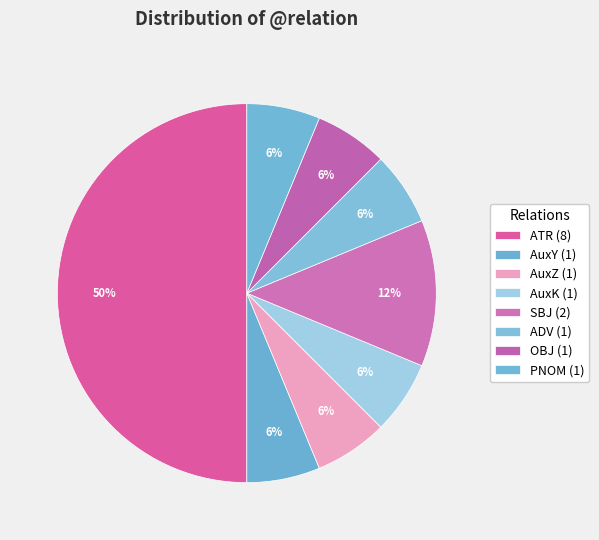

To the nearest percent, what is the difference between the largest and smallest slice percentages?

44%